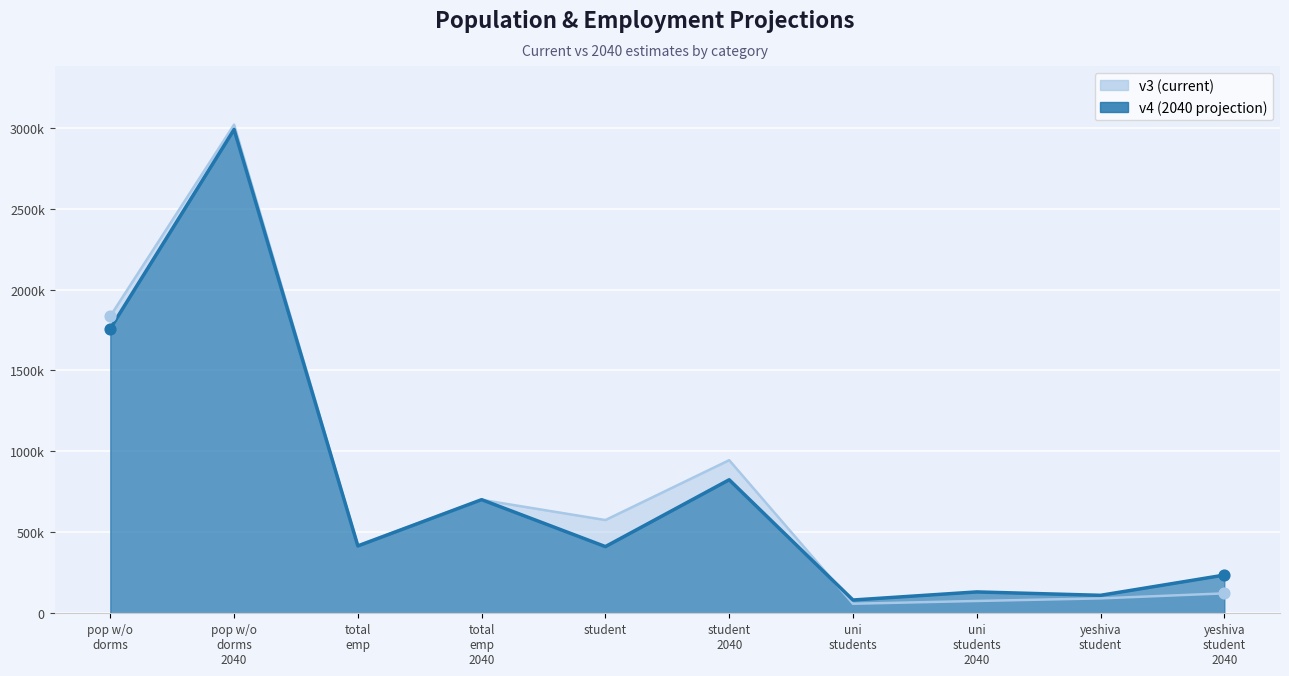

What are all the series names shown in the legend?

v3, v4